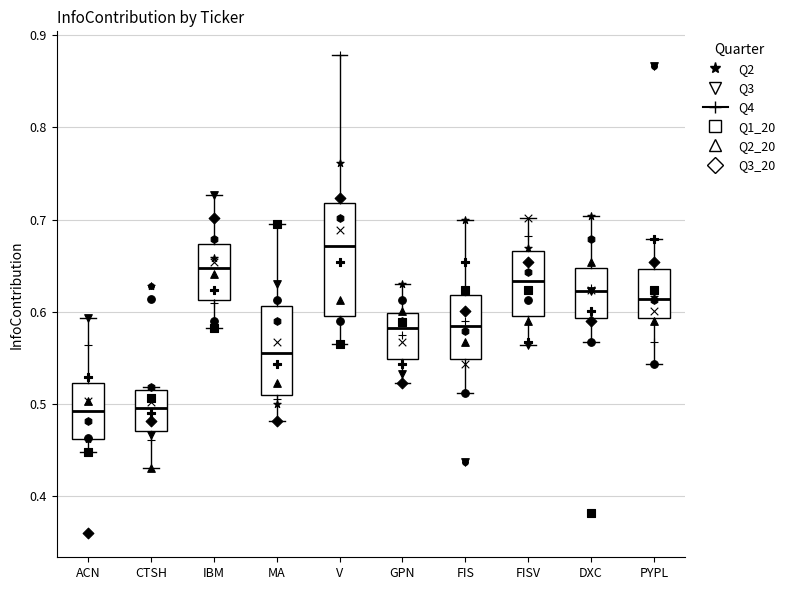

Where is the upper edge of the box for ACN on the y-axis? The values are not printed on the chart, so give them approximately, as read against the axis.

0.52